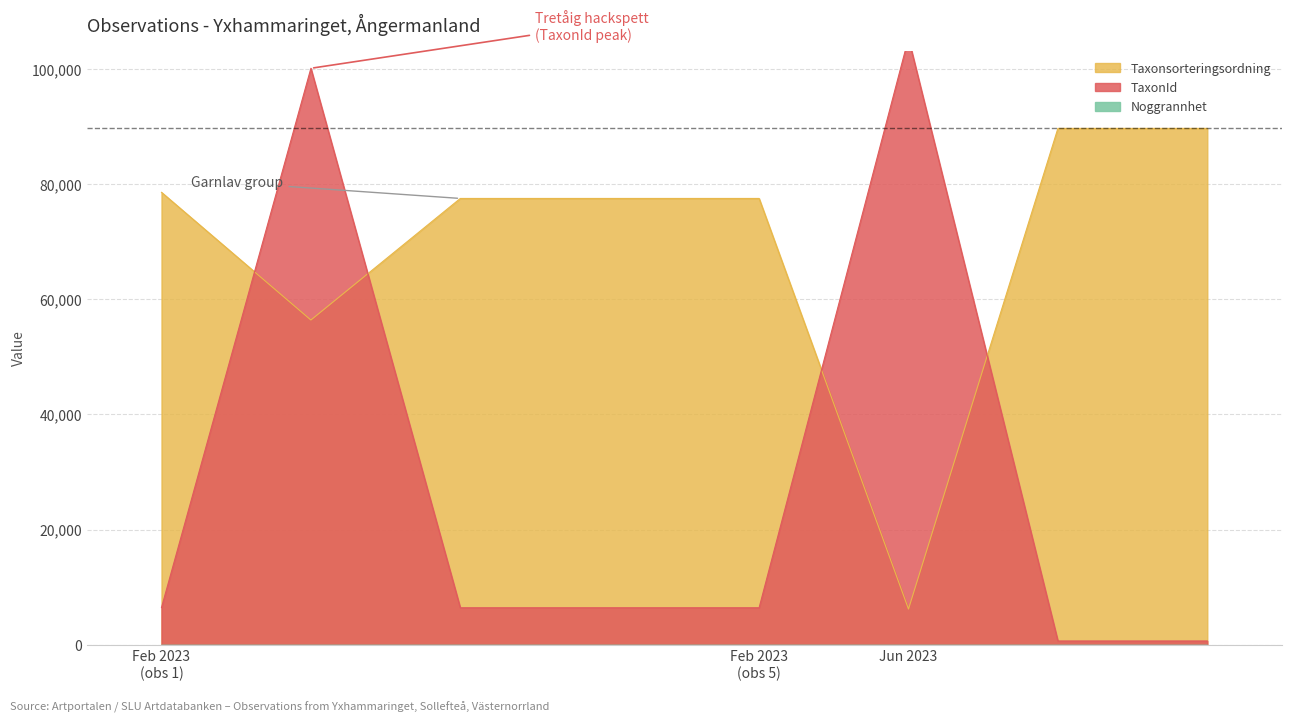

At how many categories does at least one series exceed 92977?

2